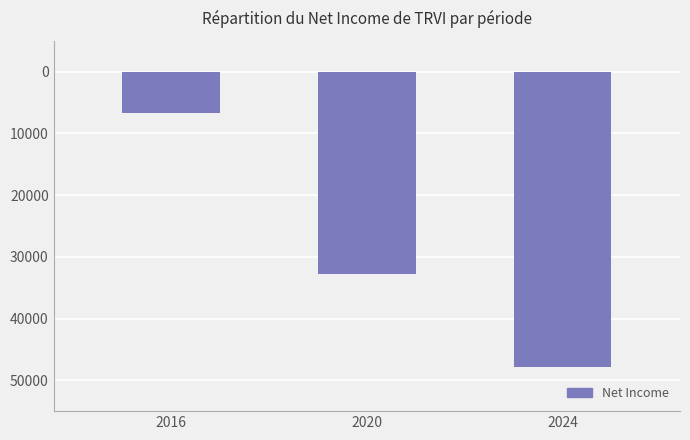

Are the bars horizontal?

No